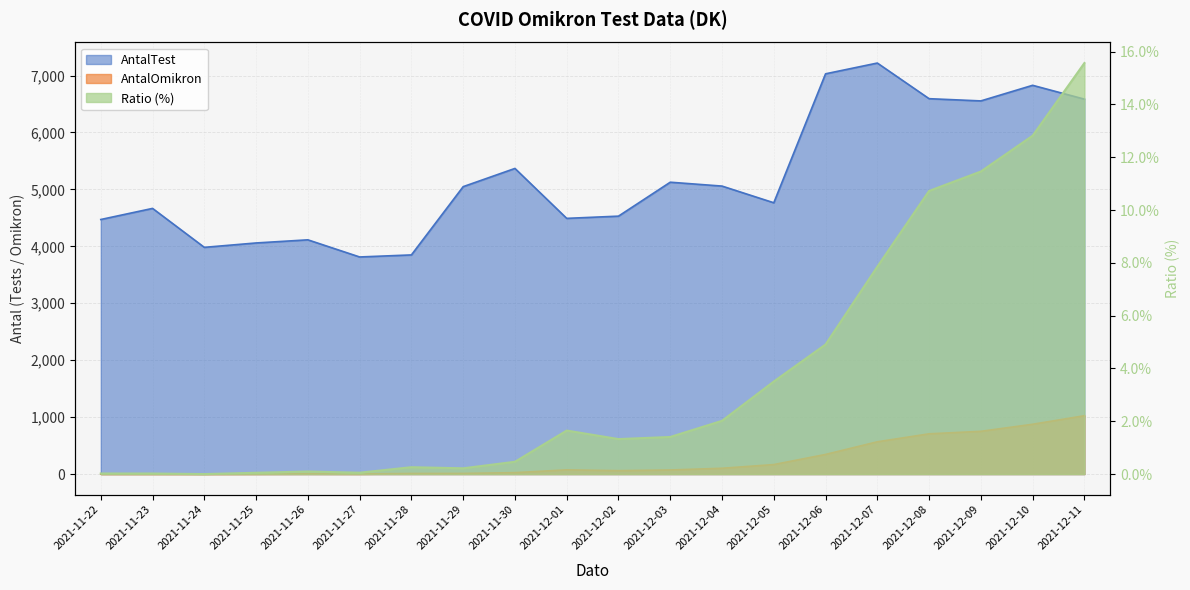

What are all the series names shown in the legend?

AntalTest, AntalOmikron, Ratio